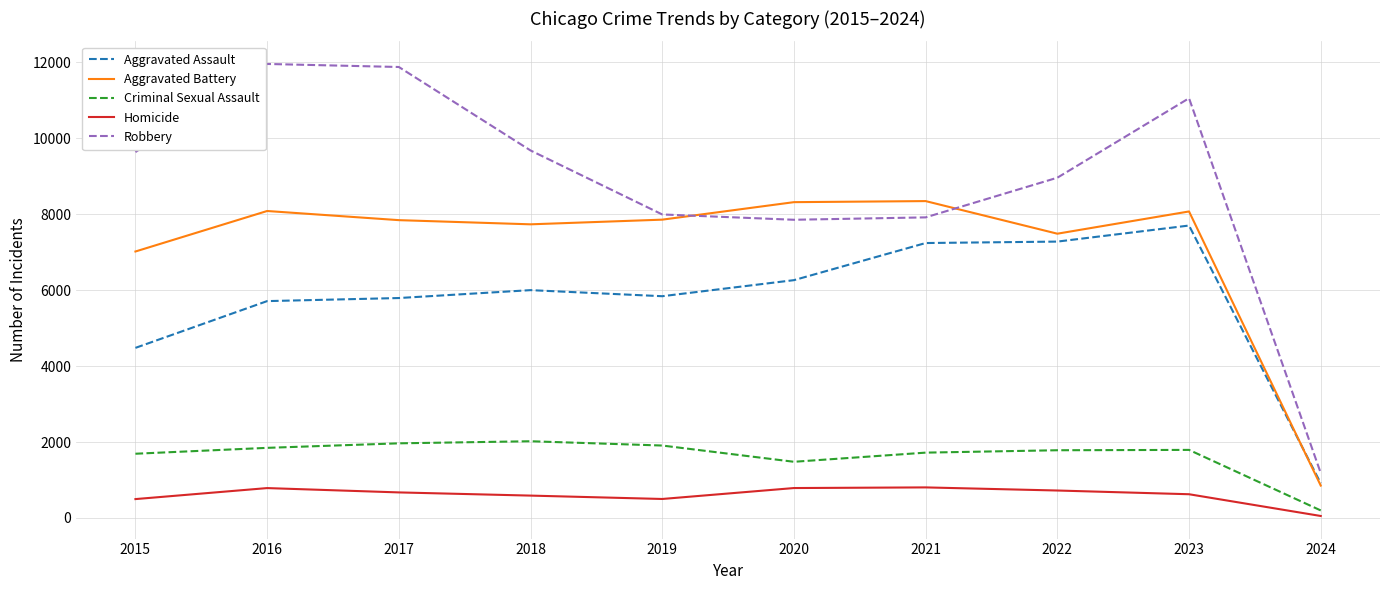

Which series has the largest total across all categories?

Robbery